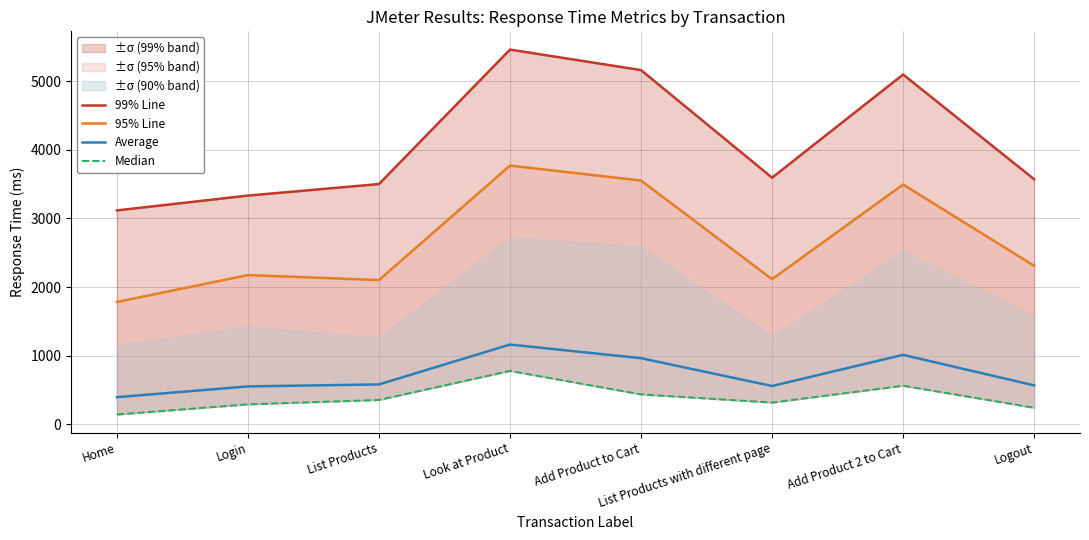

How many lines are shown in the chart?

4